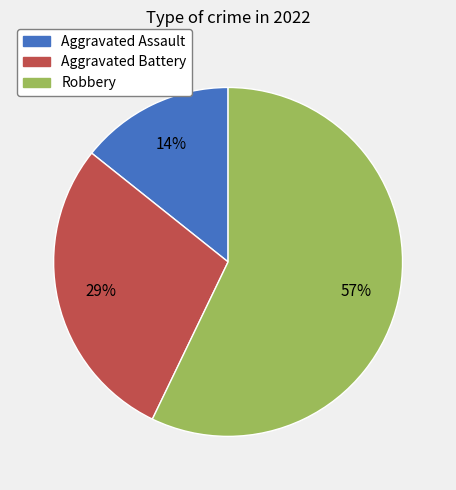

Which slice is the smallest?

Aggravated Assault